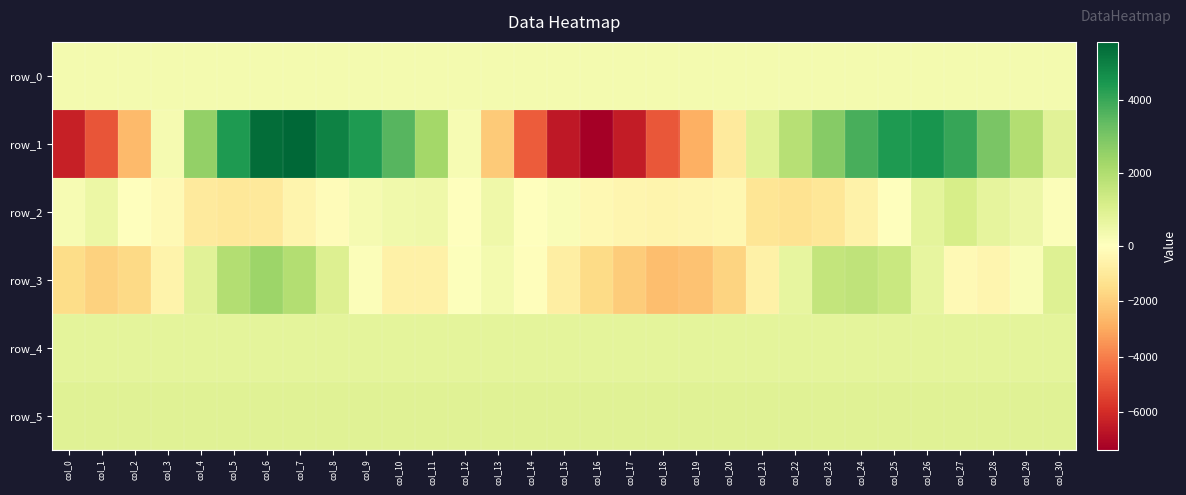

What is the difference between the second highest and second lowest values in the row_1 series?

12049.0